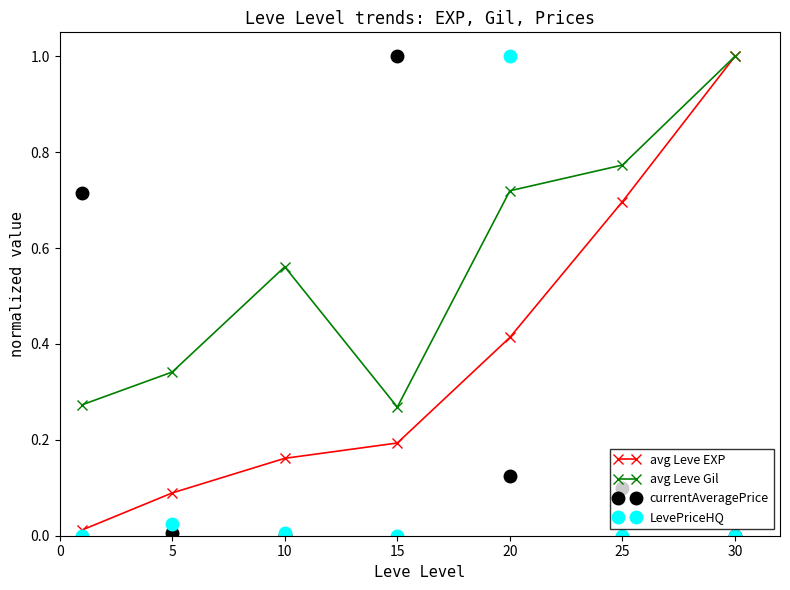

After their last crossing, which series has the higher values: currentAveragePrice or avg Leve Gil?

avg Leve Gil